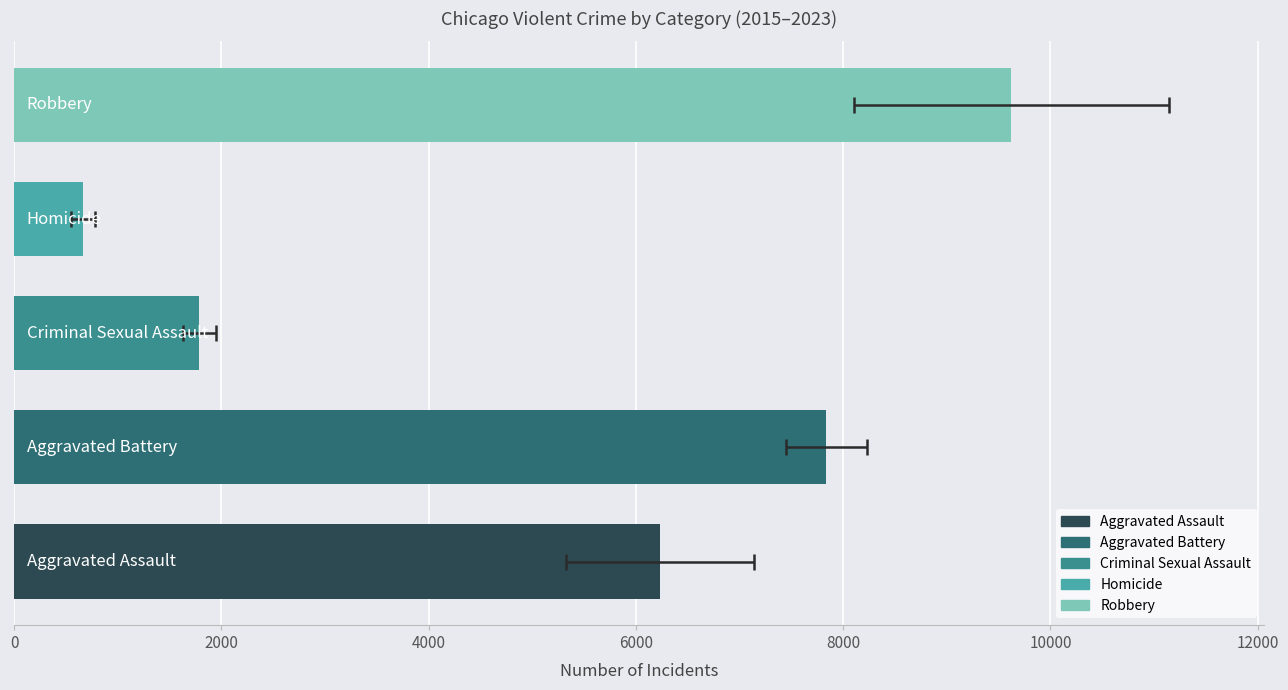

How many distinct data groups are displayed?

5